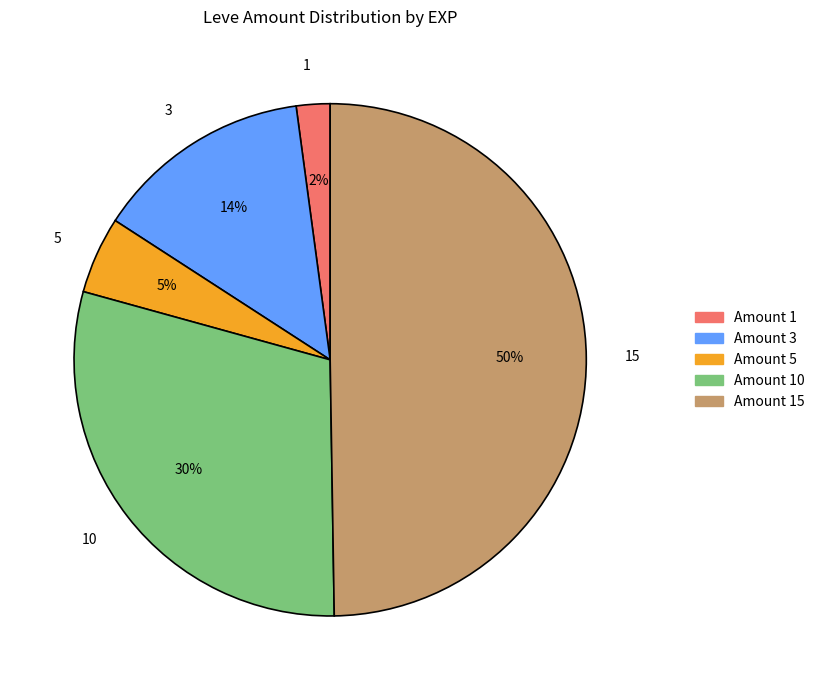

Between Amount 1 and Amount 3, which is larger?

Amount 3